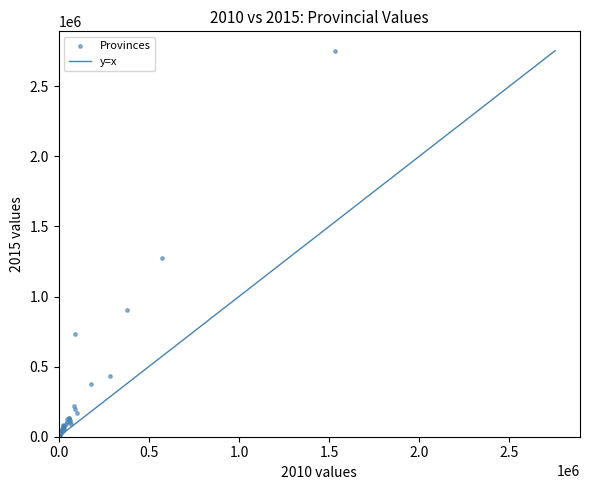

What Y value in the scatter plot is closest to 1378823?

1277387